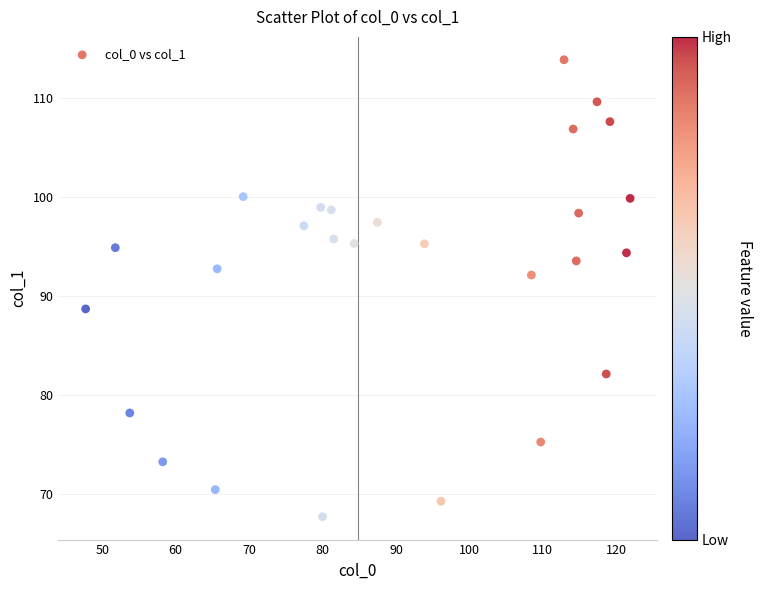

What is the range of X values (max minus min)?

74.1